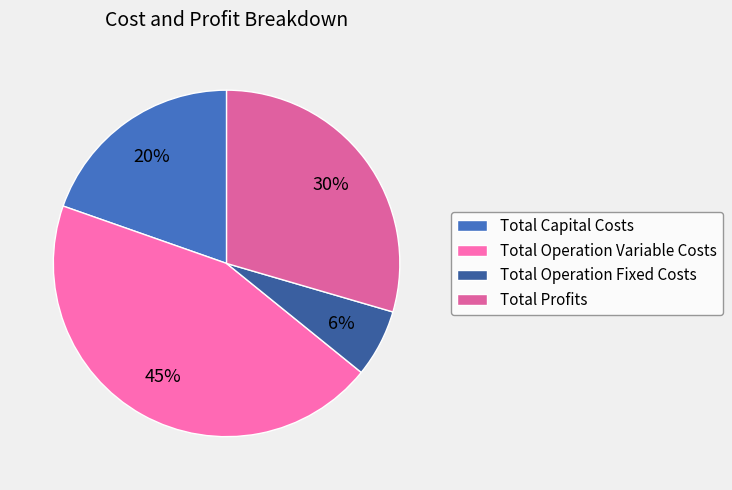

Does Total Capital Costs represent more than half of the total?

No